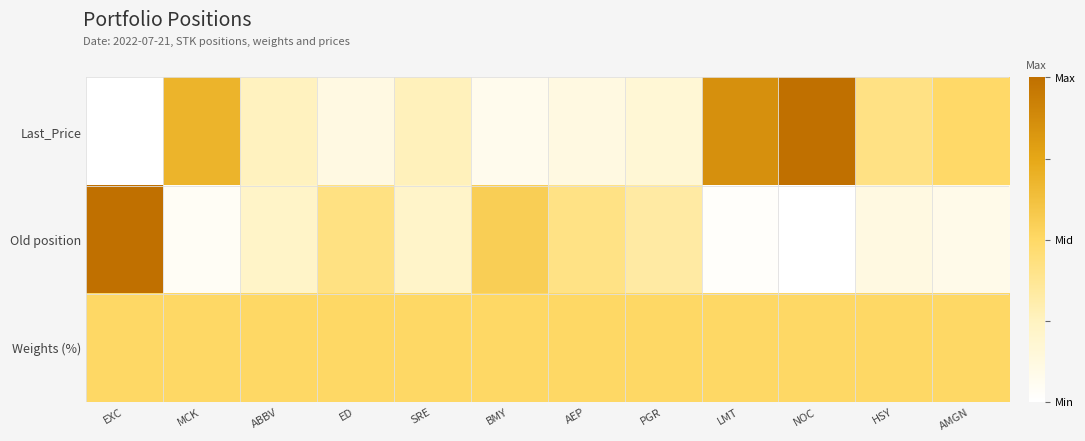

Reading left to right, what are all the values shown in this chart?

Last_Price: EXC=0.0	MCK=0.7	ABBV=0.3	ED=0.1	SRE=0.3	BMY=0.1	AEP=0.1	PGR=0.2	LMT=0.9	NOC=1.0	HSY=0.4	AMGN=0.5
Old position: EXC=1.0	MCK=0.0	ABBV=0.2	ED=0.4	SRE=0.2	BMY=0.6	AEP=0.4	PGR=0.3	LMT=0.0	NOC=0.0	HSY=0.1	AMGN=0.1
Weights (%): EXC=0.5	MCK=0.5	ABBV=0.5	ED=0.5	SRE=0.5	BMY=0.5	AEP=0.5	PGR=0.5	LMT=0.5	NOC=0.5	HSY=0.5	AMGN=0.5